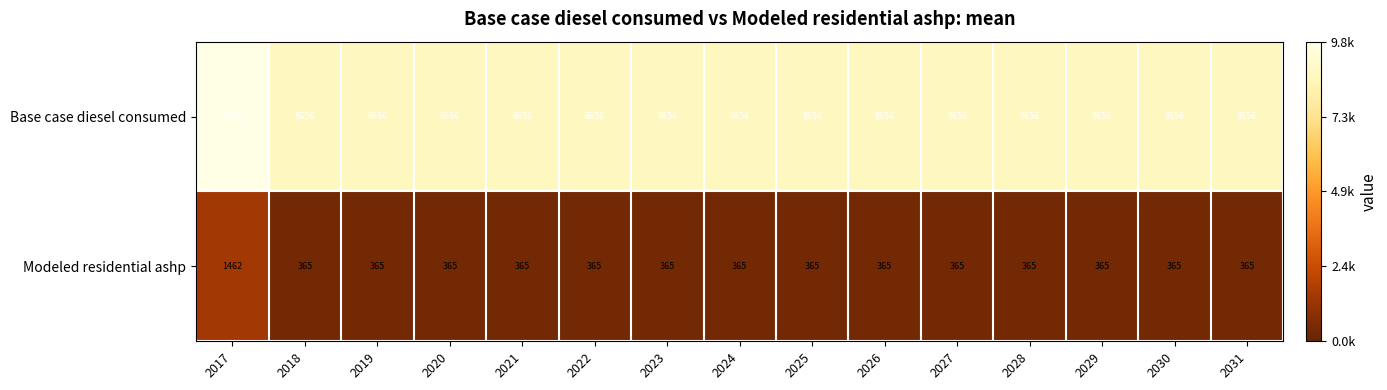

What is the minimum value for Modeled residential ashp?

365